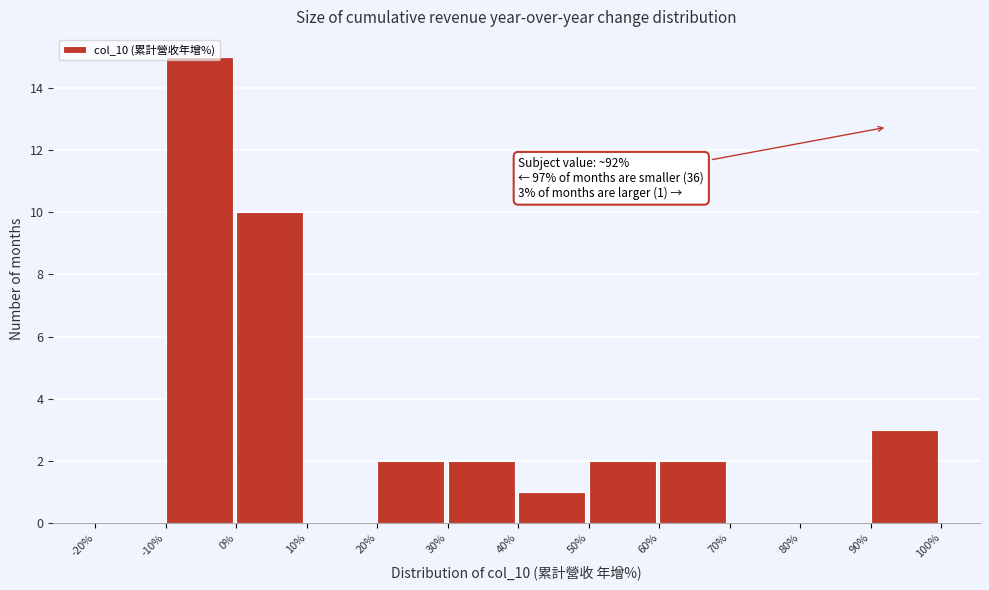

Over which range of the x-axis is the bar tallest?

-10% to 0%